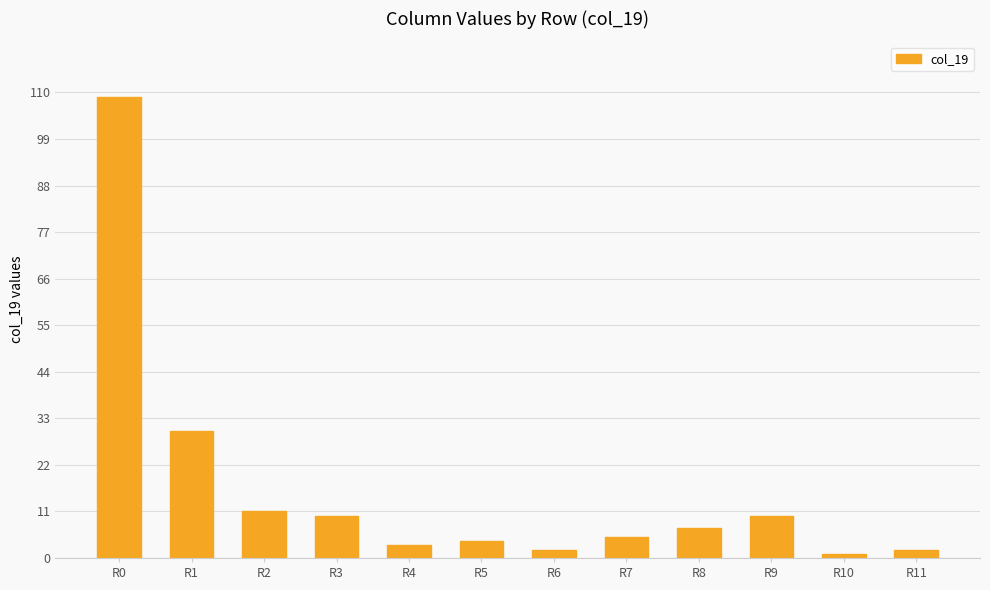

What is the average value?

16